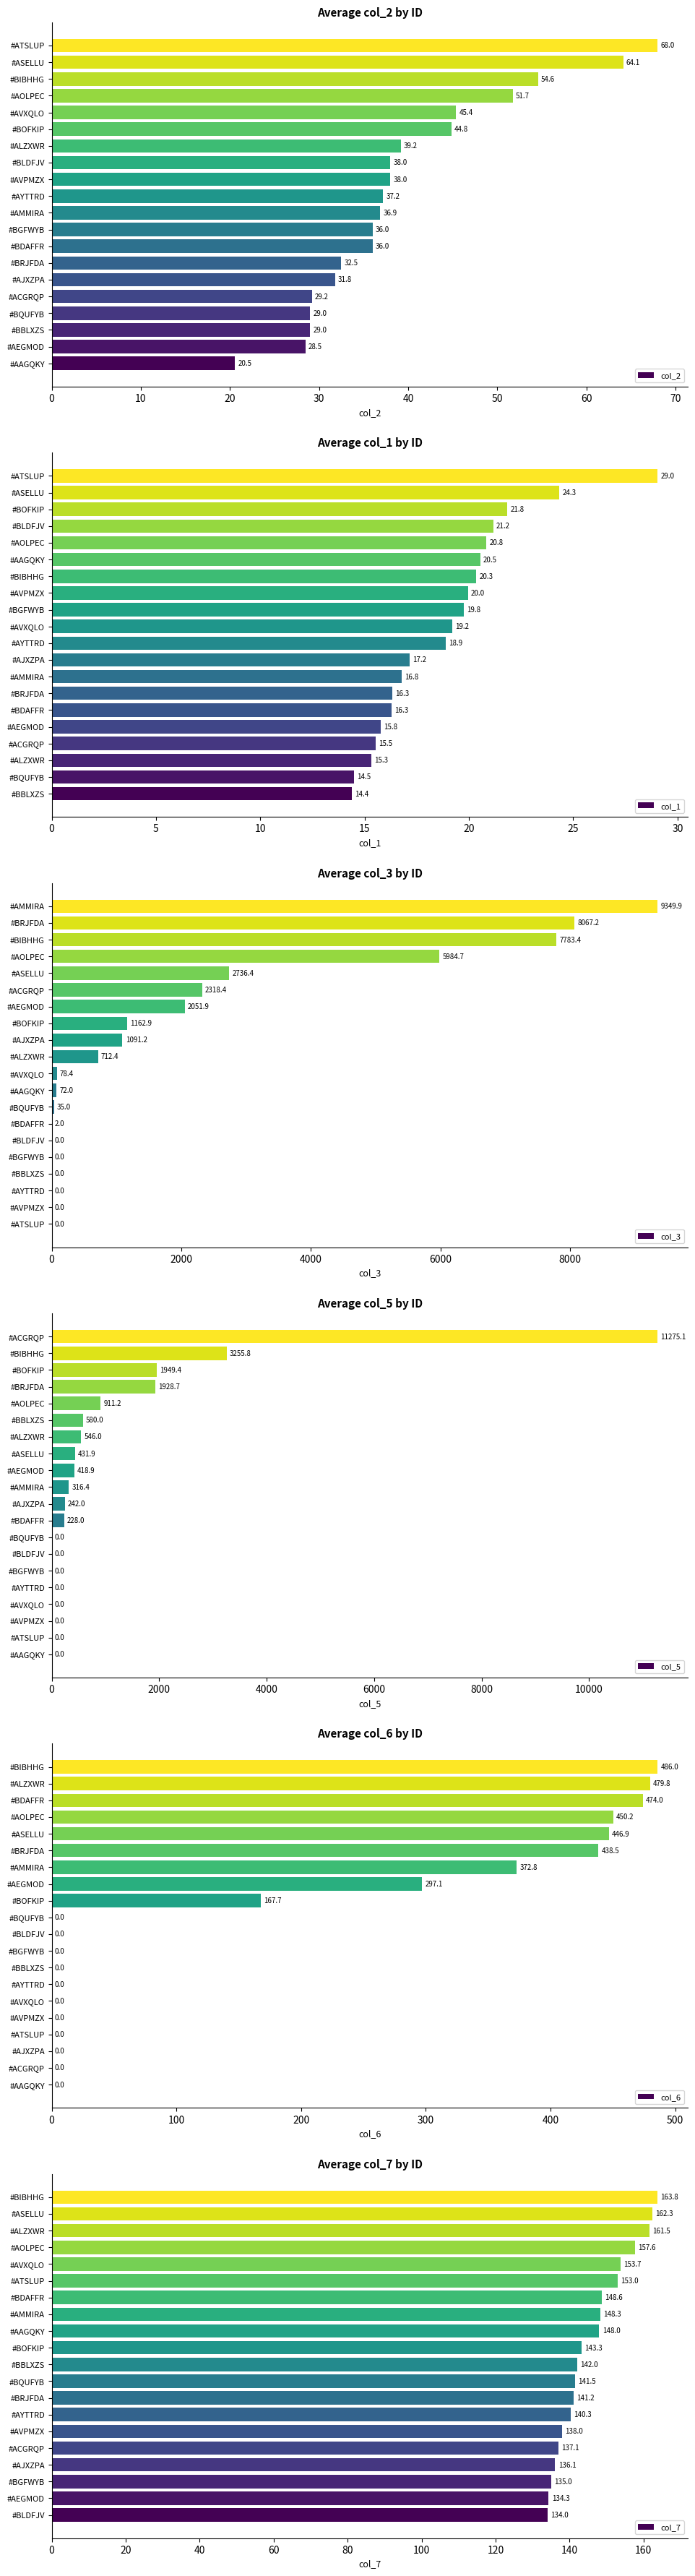

At which label is col_7 closest to 148?

#AAGQKY